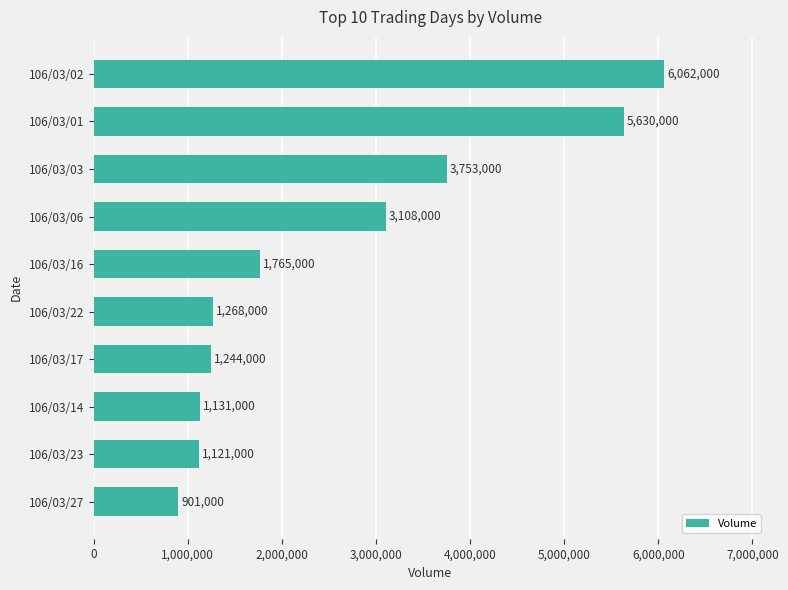

True or false: the data shows 3108000 at 106/03/06.

True